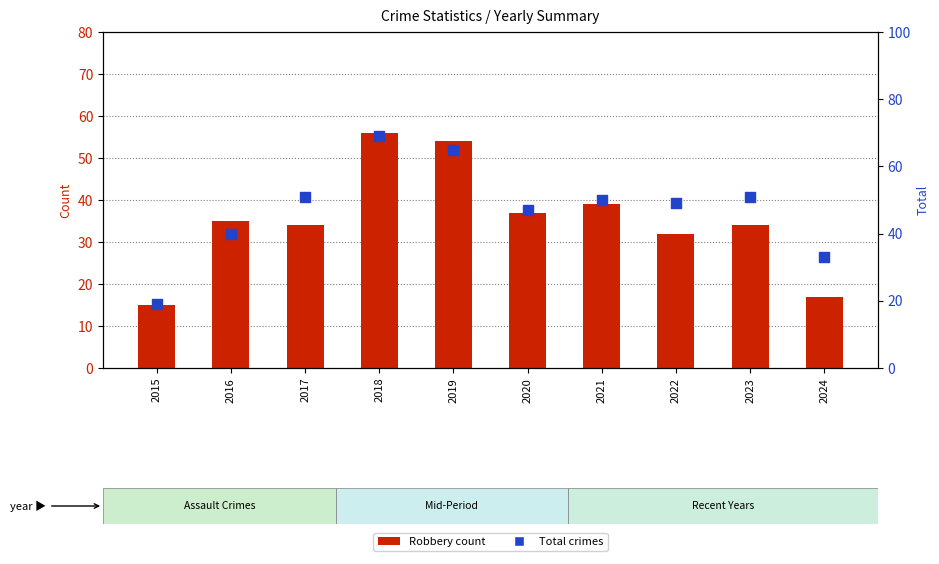

Which series contains the lowest Y value?

Robbery